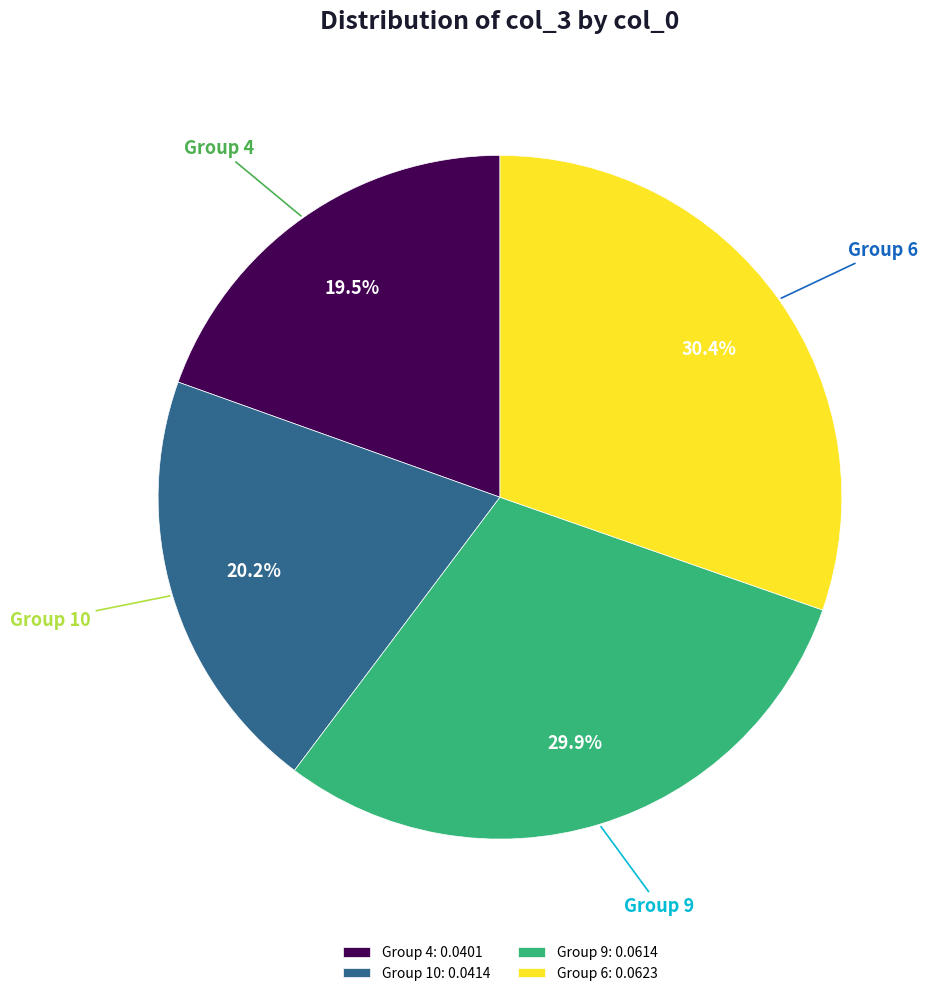

Combined, what portion of the pie is Group 4 and Group 9?

49.4%